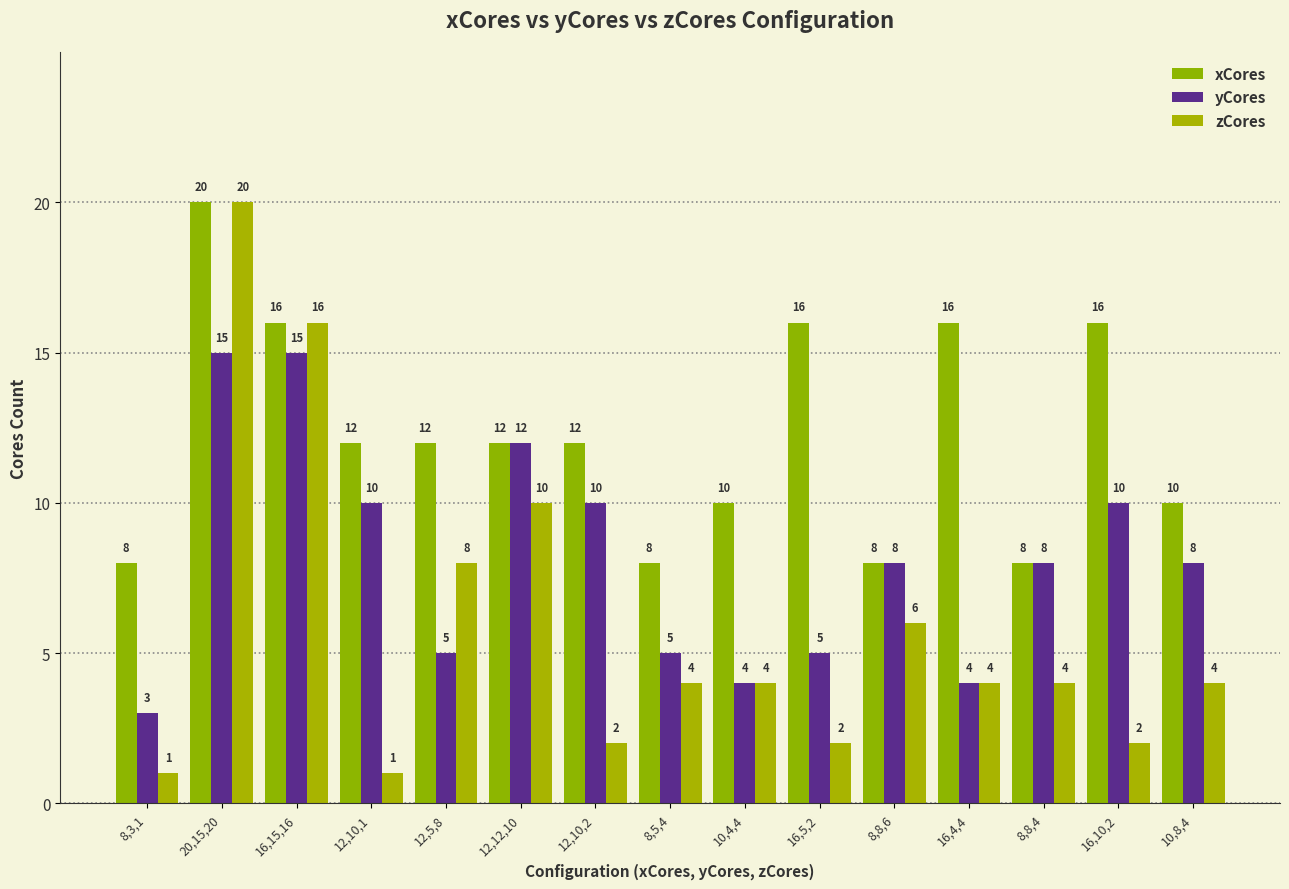

What is the label of the 12th bar from the right?

12,10,1